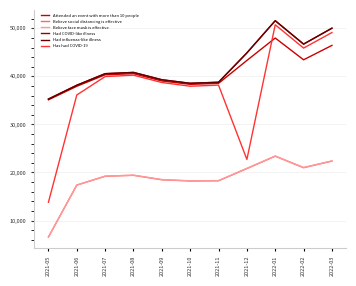

True or false: Had influenza-like illness and Believe face mask is effective intersect in this chart.

False